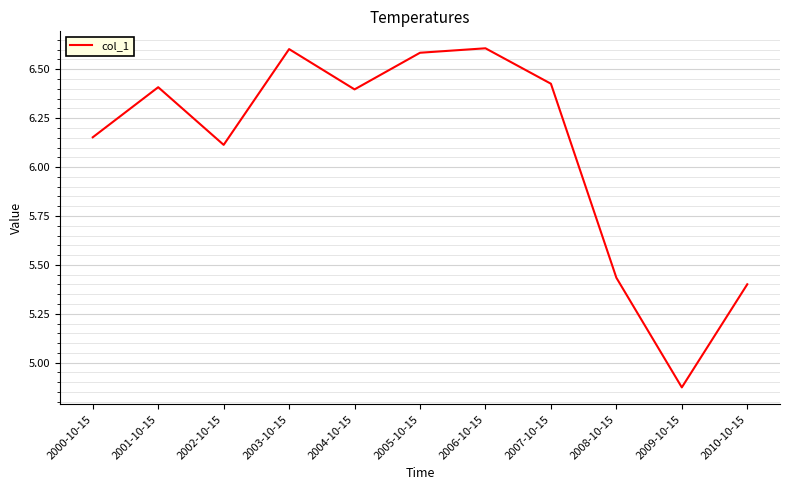

Where is the data nearest to the value 5?

2009-10-15